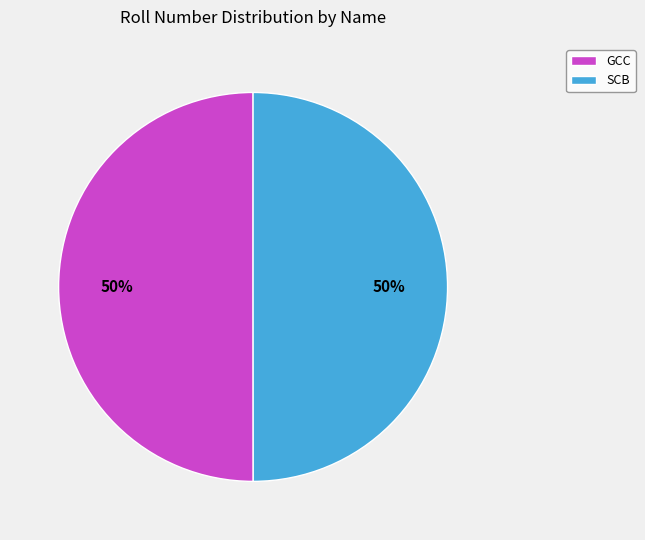

The GCC slice represents 50% of the pie. True or false?

True